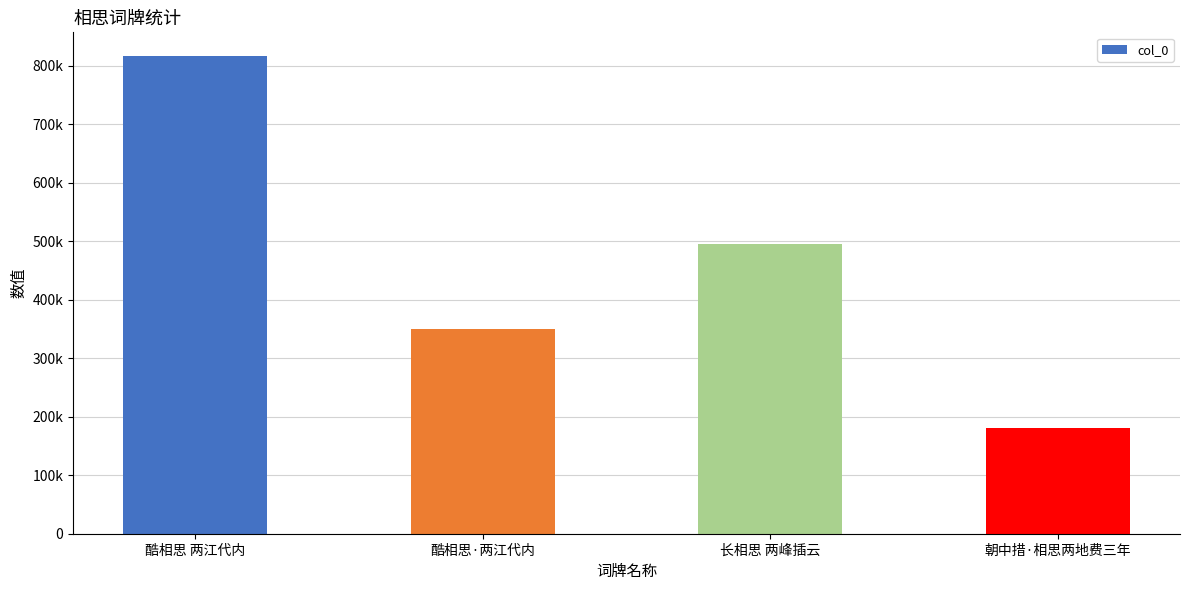

Does the chart contain any negative values?

No